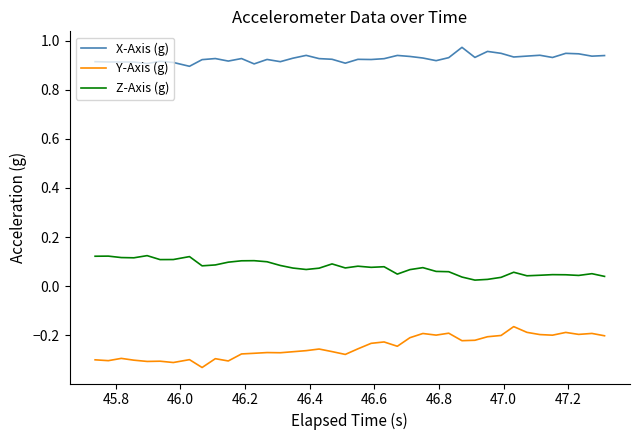

List the series in order of their peak value, highest first.

X-Axis (g), Z-Axis (g), Y-Axis (g)